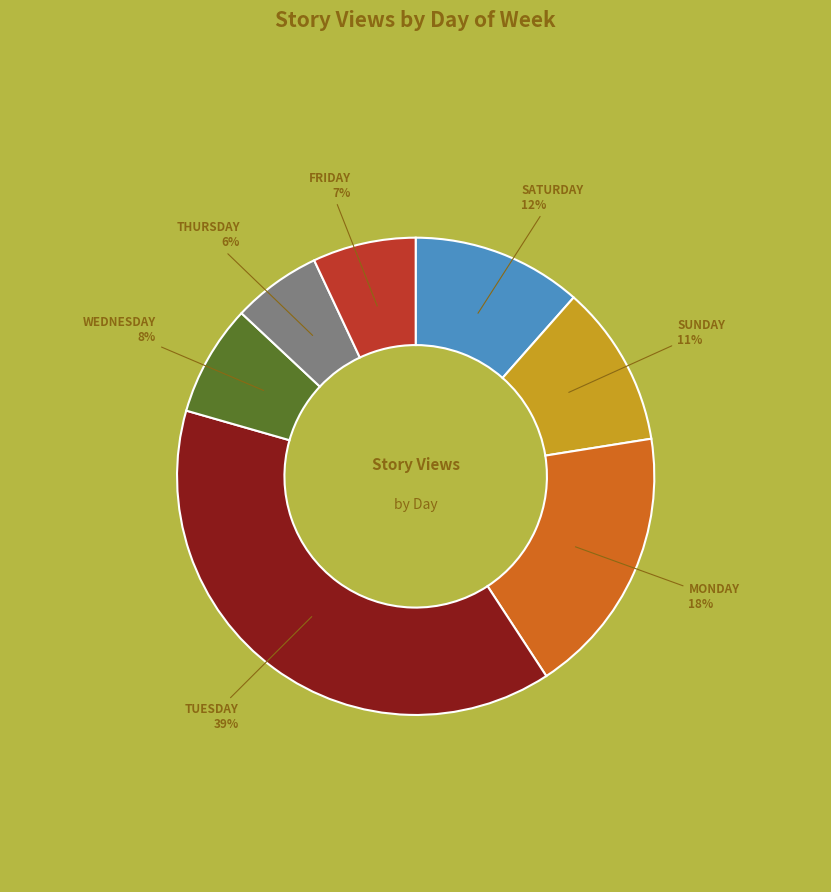

Is there any slice that represents more than half of the pie?

No